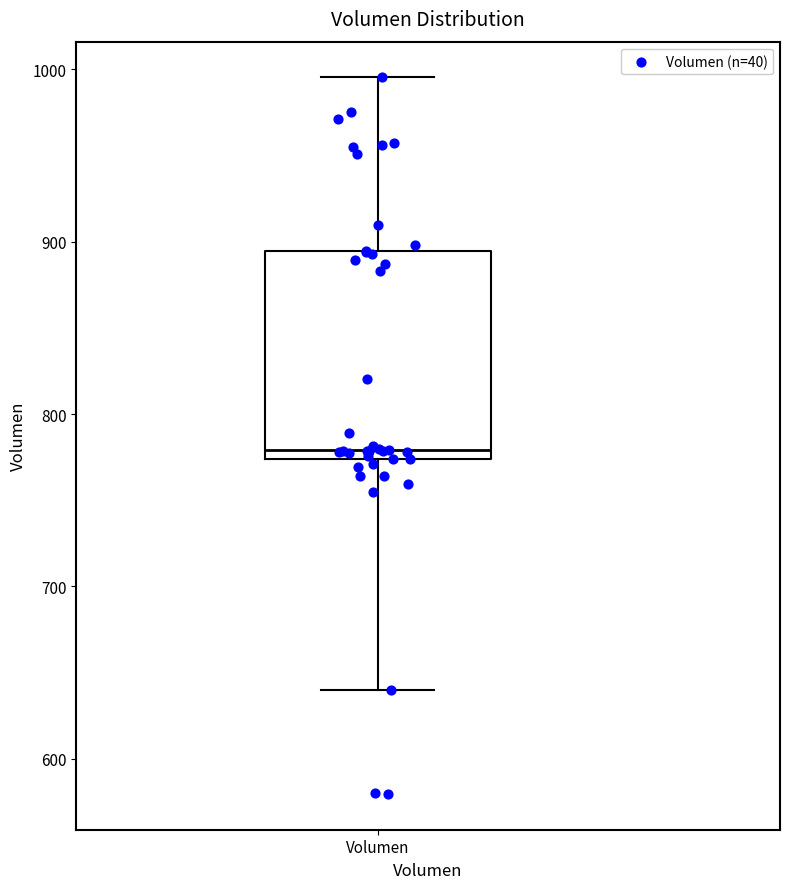

Read this box plot against the y-axis: the position of the median line, the range covered by the box, and the ends of both whiskers. The values are not printed on the chart, so give them approximately, as read against the axis.

median 780, box 770 to 890, whiskers 640 to 1000